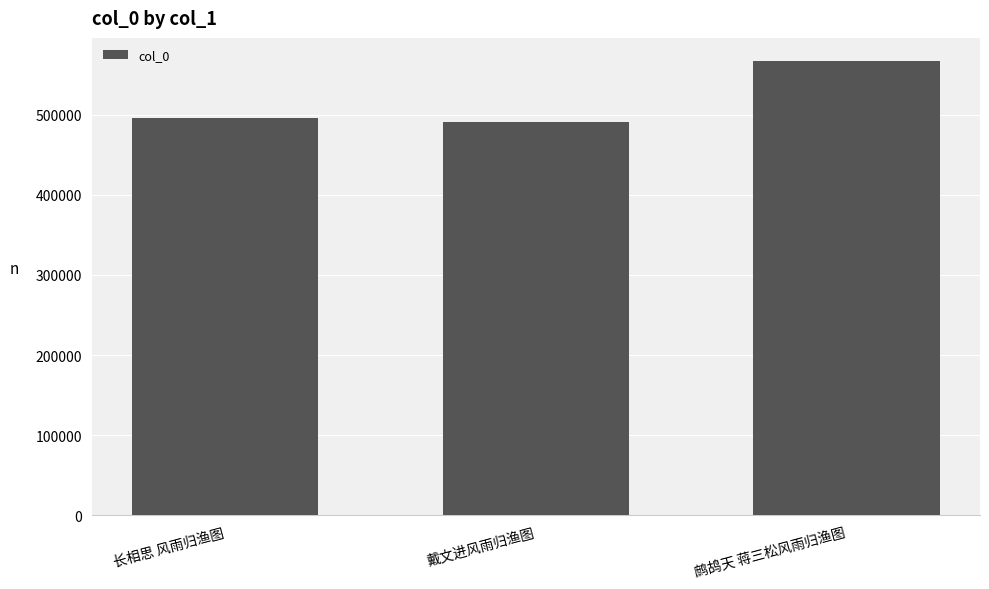

What is the change in value from 长相思 风雨归渔图 to 鹧鸪天 蒋三松风雨归渔图?

+71527